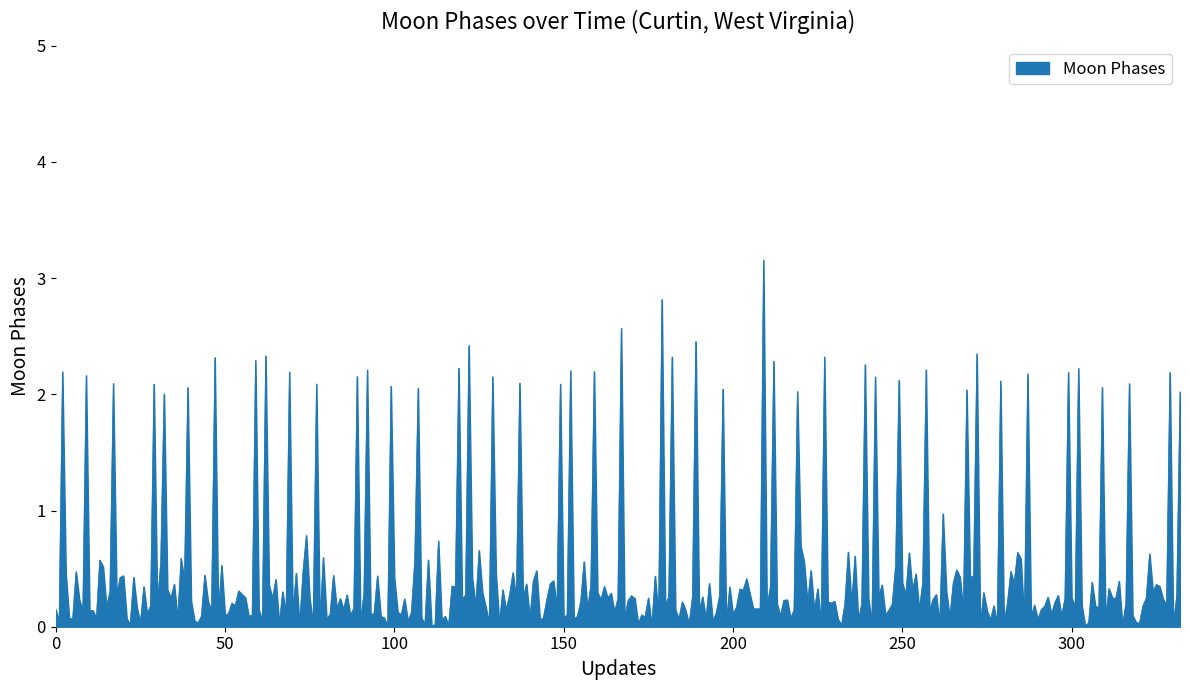

What is the greatest value displayed?

3.2